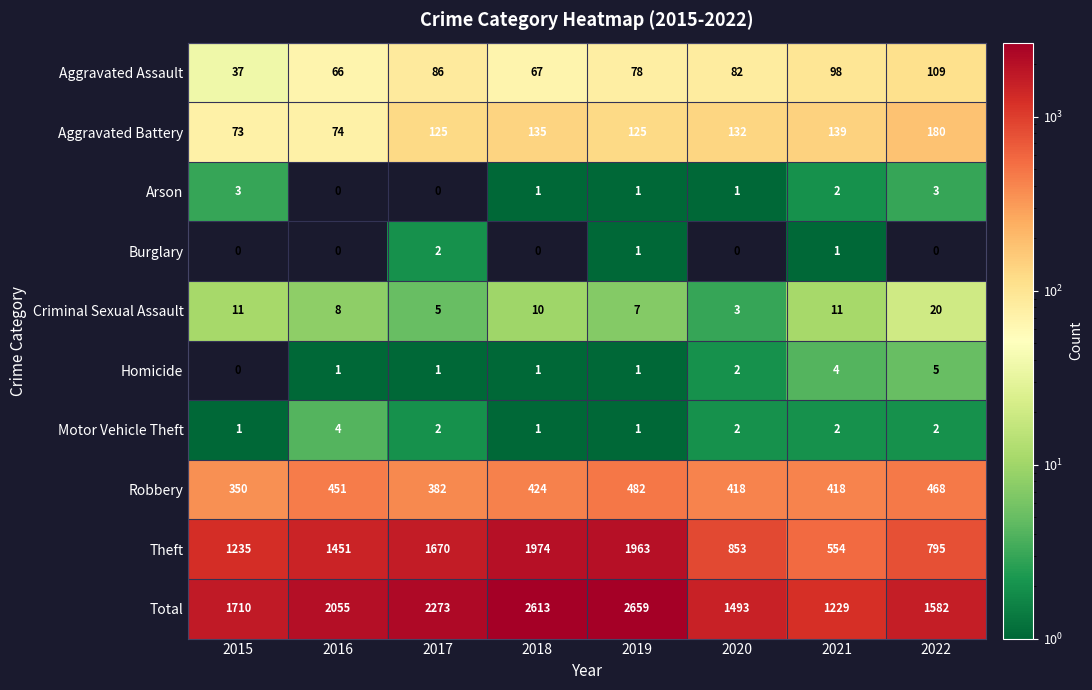

Which series has the largest total across all categories?

Total